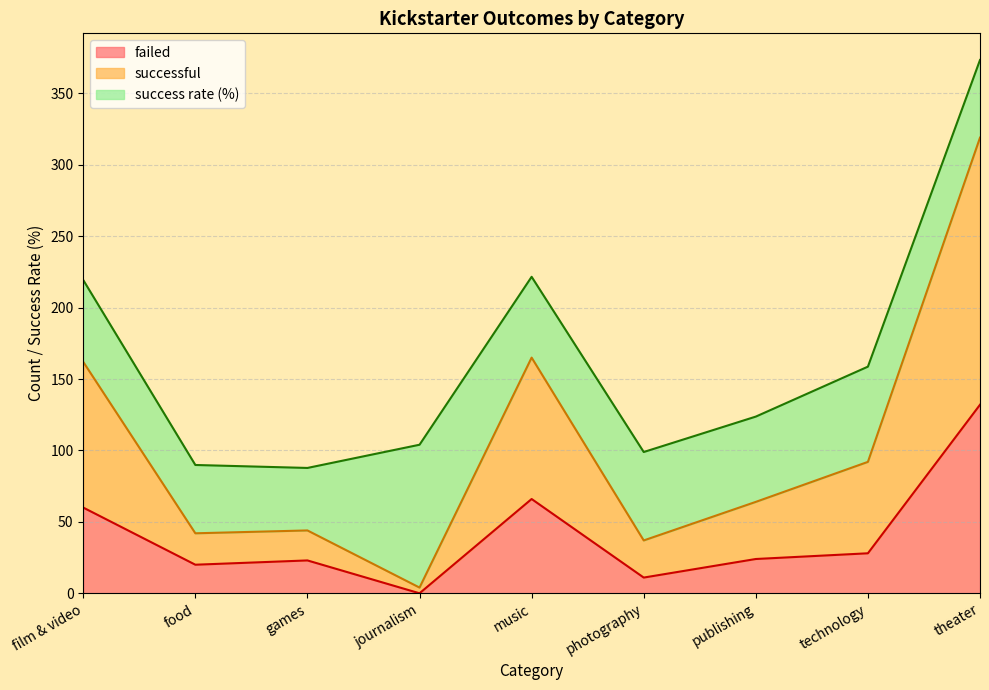

Is the value of failed at theater greater than the value of successful at music?

No